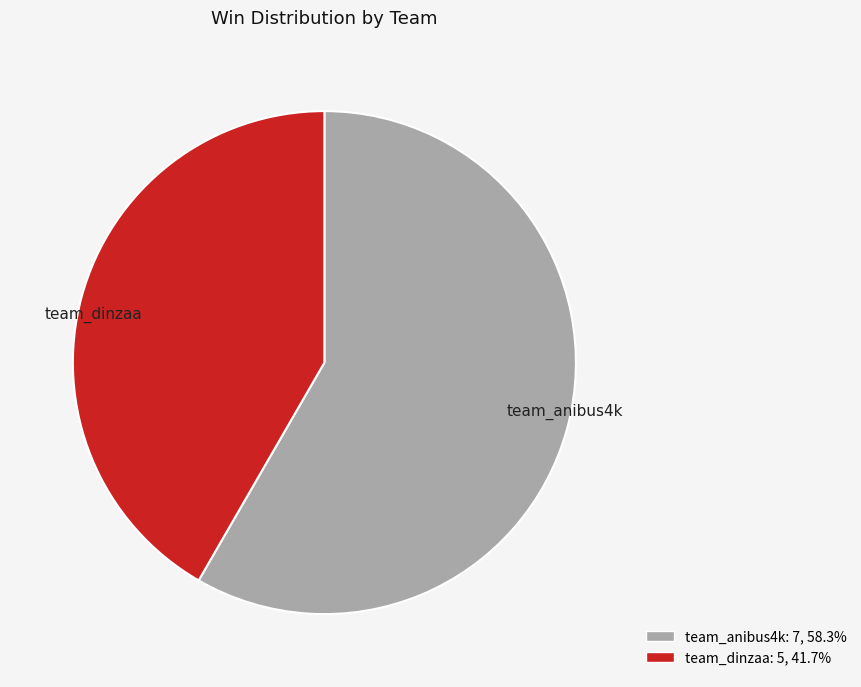

Rank the categories by value from highest to lowest.

team_anibus4k, team_dinzaa